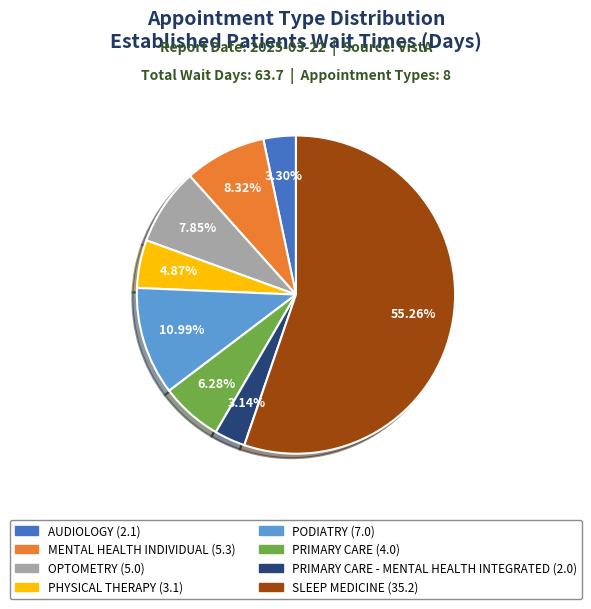

Is there any slice that represents more than half of the pie?

Yes